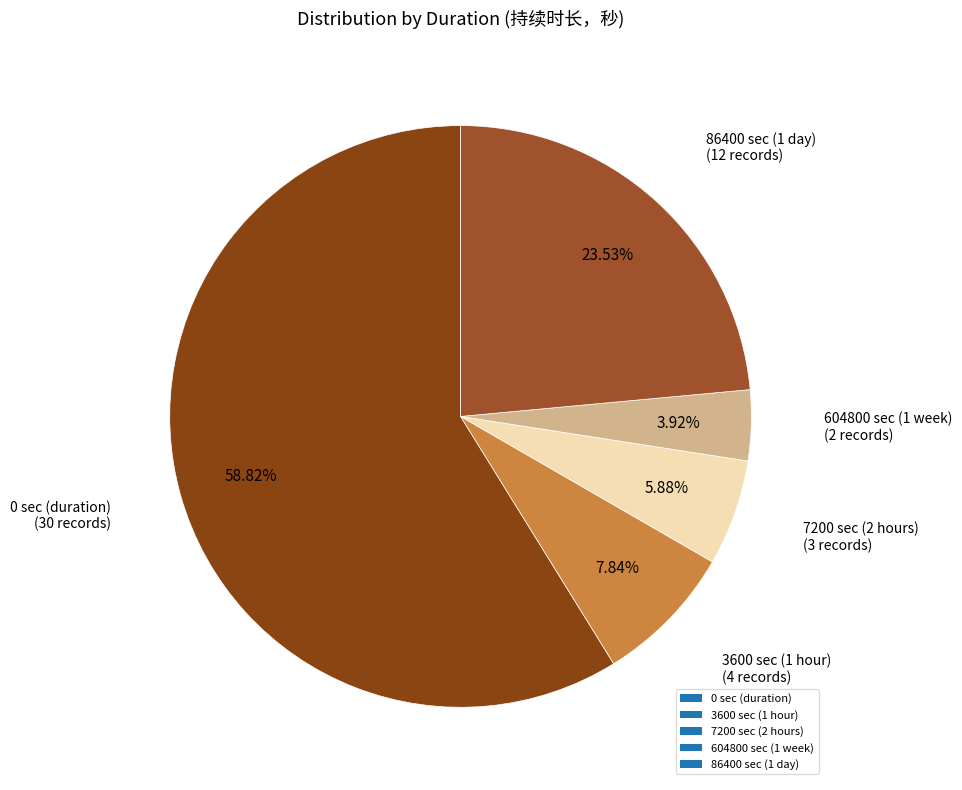

Rank the categories by value from lowest to highest.

604800, 7200, 3600, 86400, 0